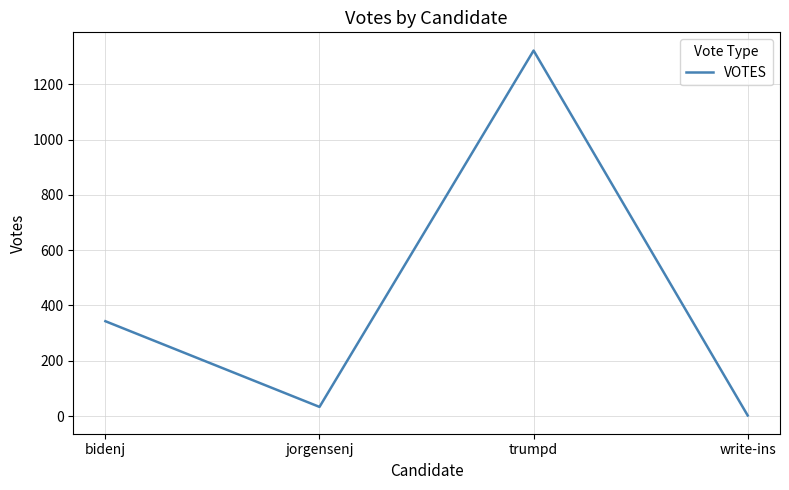

What is the sum of the values at trumpd and bidenj?

1665